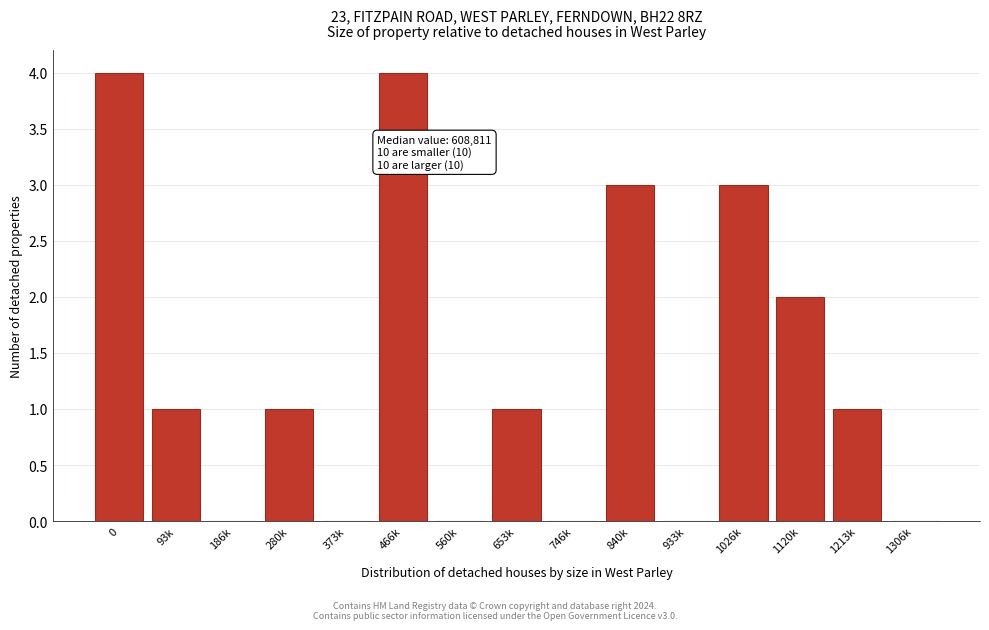

Reading left to right, list all the values displayed in this chart.

0=4	93k=1	186k=0	280k=1	373k=0	466k=4	560k=0	653k=1	746k=0	840k=3	933k=0	1026k=3	1120k=2	1213k=1	1306k=0